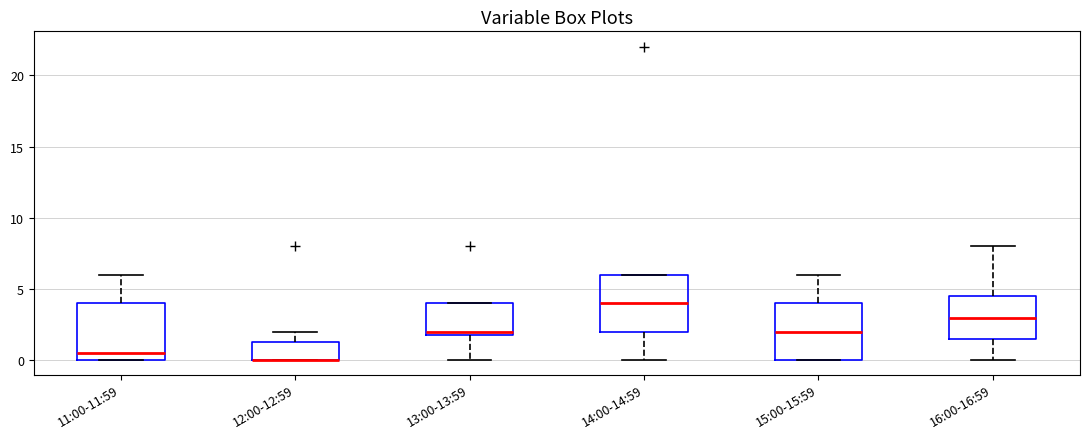

Reading left to right, transcribe this box plot: for each box, give where its median line is, the range the box spans, and where its two whiskers end, as read against the y-axis. The values are not printed on the chart, so give them approximately, as read against the axis.

11:00-11:59: median 0.5, box 0.0 to 4.0, whiskers 0.0 to 6.0
12:00-12:59: median 0.0 (drawn on the box's lower edge), box 0.0 to 1.5, whiskers 0.0 to 2.0
13:00-13:59: median 2.0 (just above the box's lower edge), box 2.0 to 4.0, whiskers 0.0 to 4.0
14:00-14:59: median 4.0, box 2.0 to 6.0, whiskers 0.0 to 6.0
15:00-15:59: median 2.0, box 0.0 to 4.0, whiskers 0.0 to 6.0
16:00-16:59: median 3.0, box 1.5 to 4.5, whiskers 0.0 to 8.0